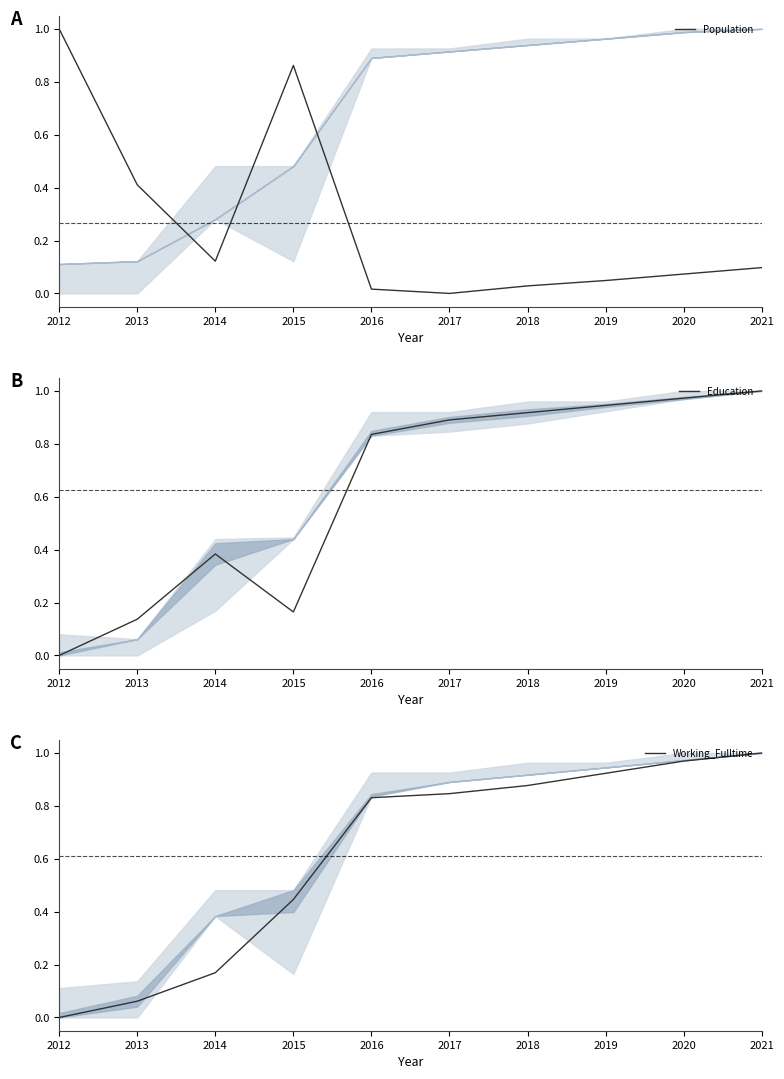

After their last crossing, which series has the higher values: Education or Working_Fulltime?

Education